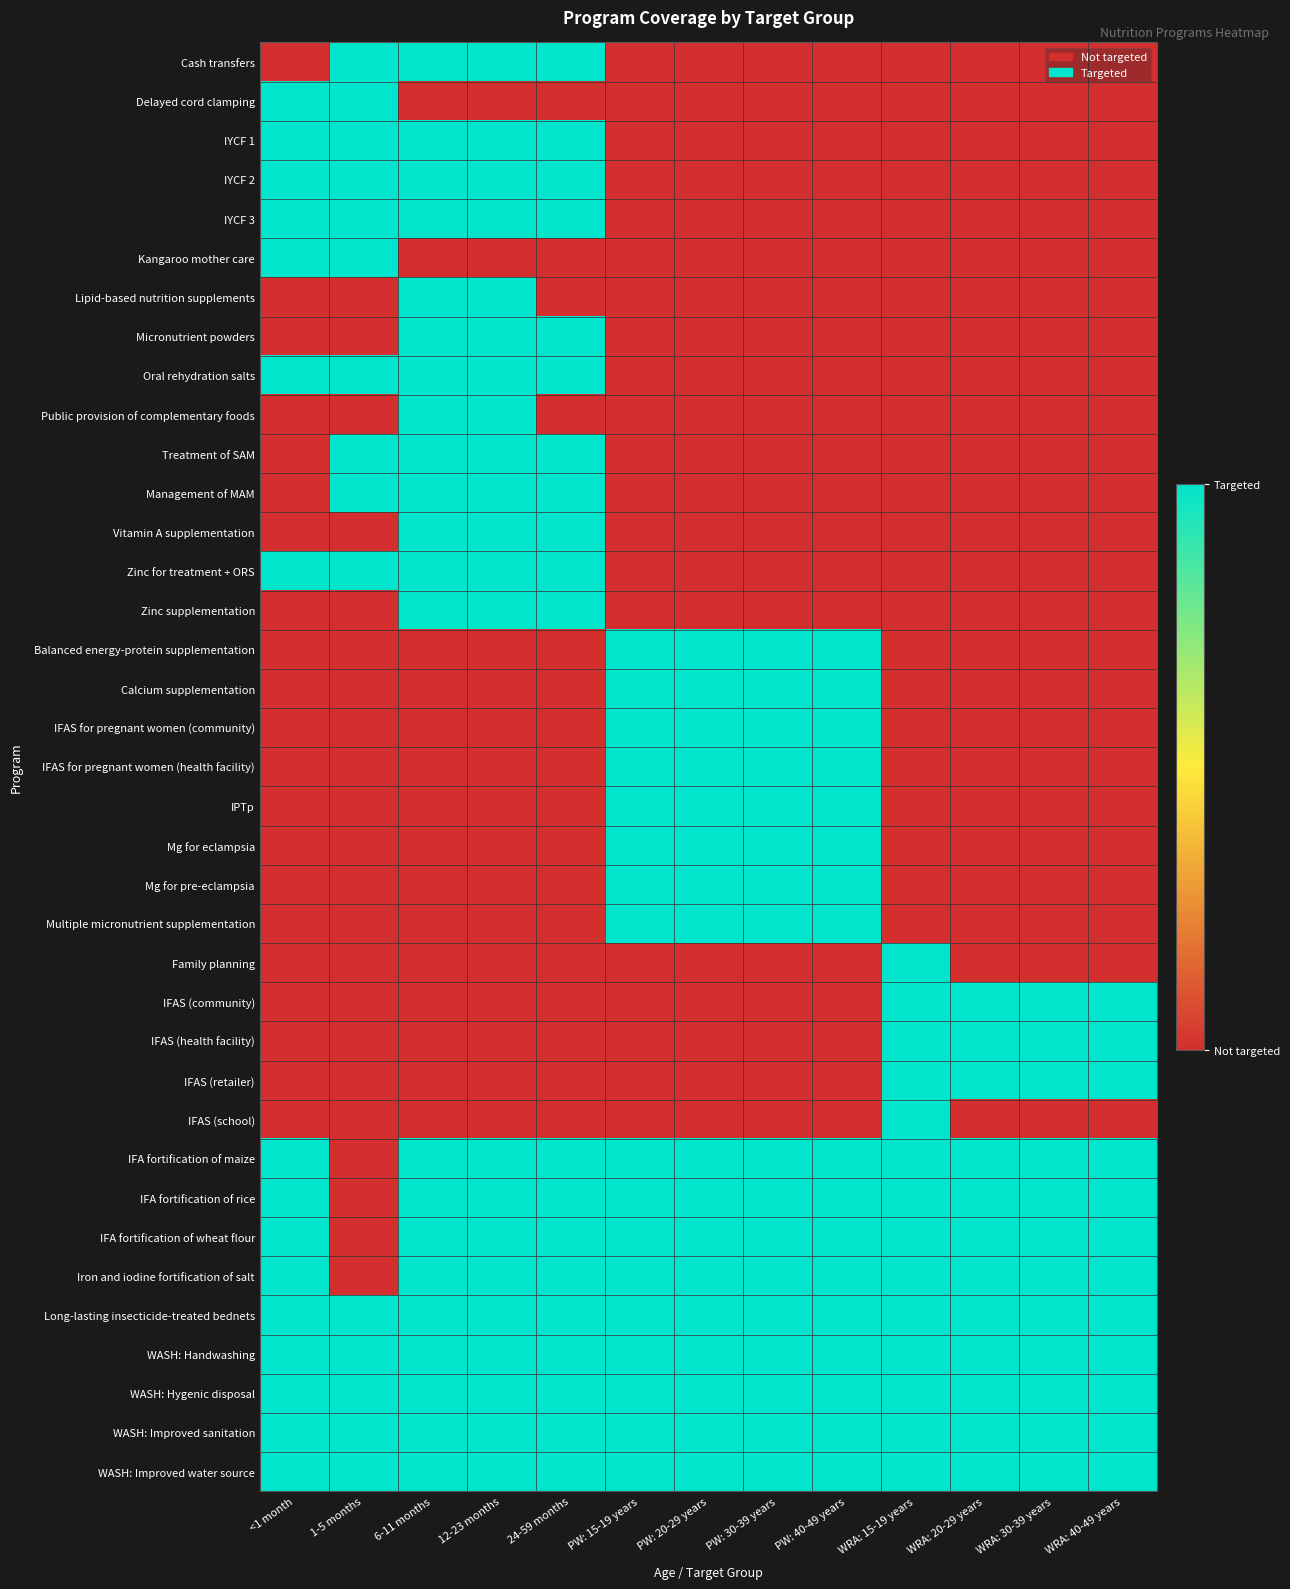

At which category does the chart reach its minimum across all series?

<1 month